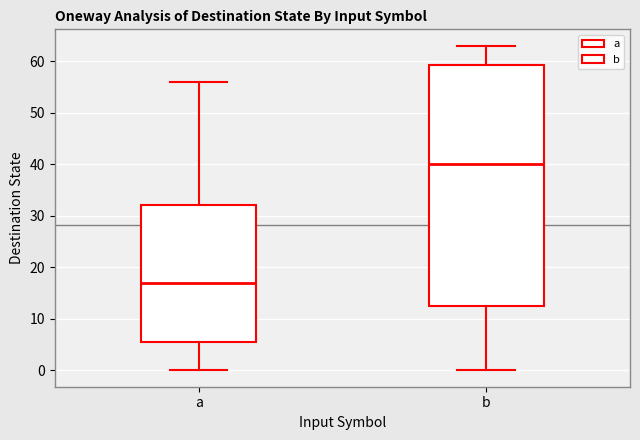

Reading left to right, transcribe this box plot: for each box, give where its median line is, the range the box spans, and where its two whiskers end, as read against the y-axis. The values are not printed on the chart, so give them approximately, as read against the axis.

a: median 17, box 6 to 32, whiskers 0 to 56
b: median 40, box 13 to 59, whiskers 0 to 63